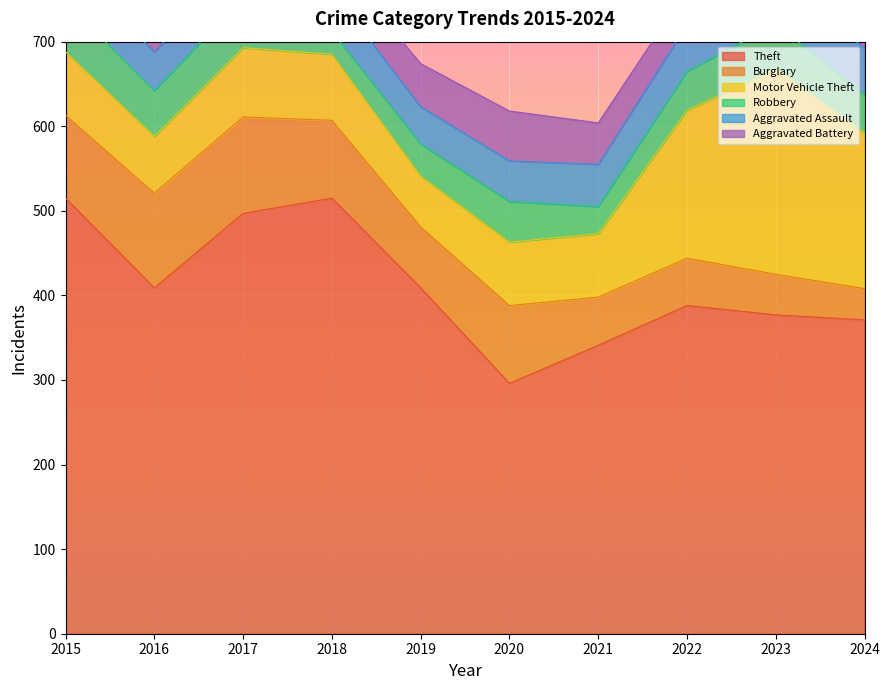

Where is the first local minimum for Theft?

2016